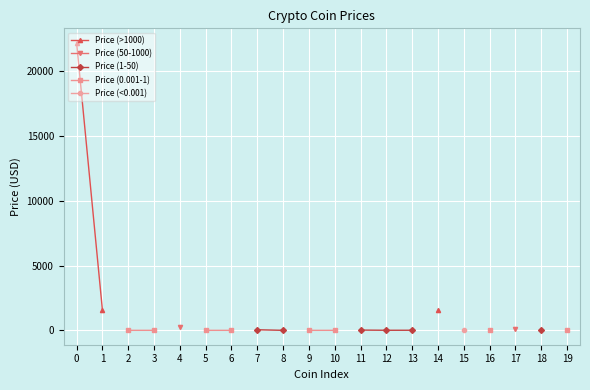

What is the maximum value shown in the chart?

22208.3